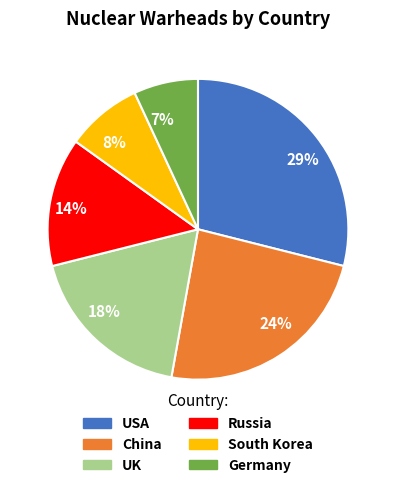

How many slices are in this pie chart?

6